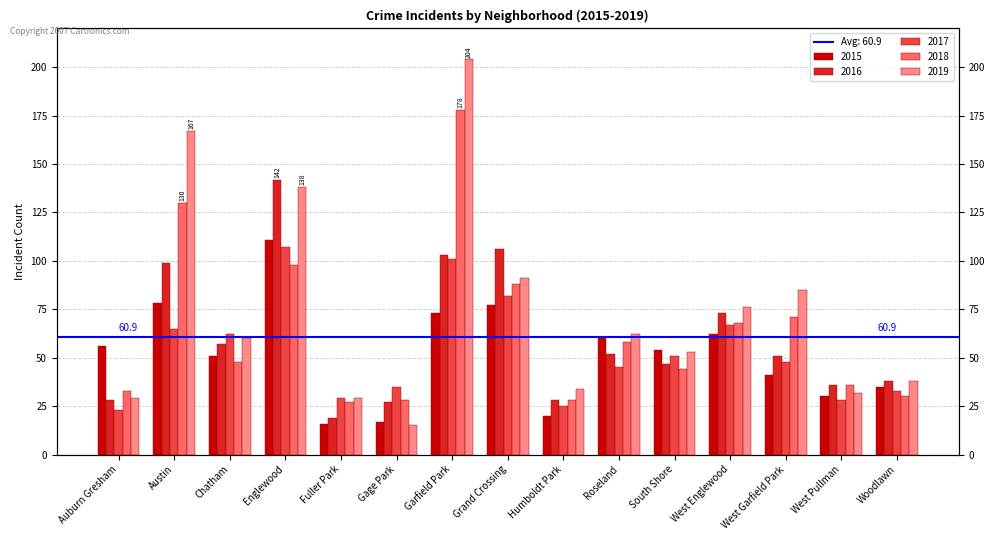

Which series has the largest total across all categories?

2019